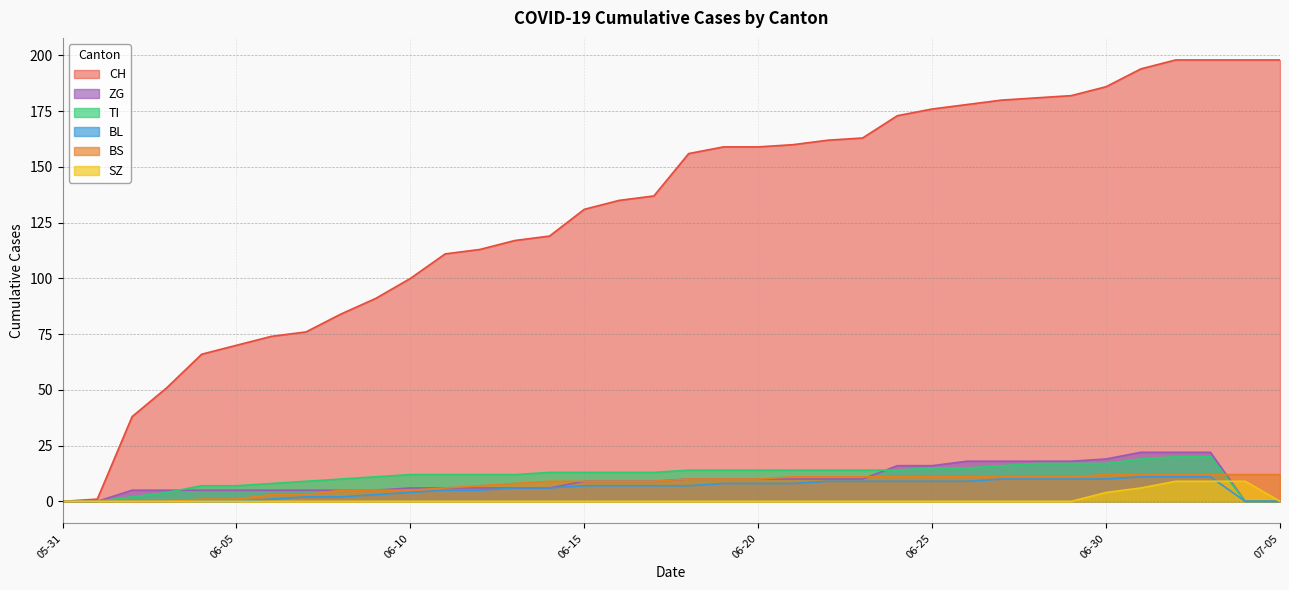

Which series has the widest spread of values?

CH